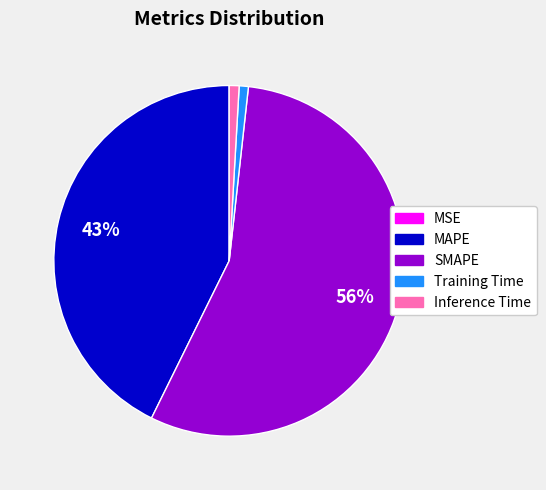

Is MAPE the majority of the pie?

No